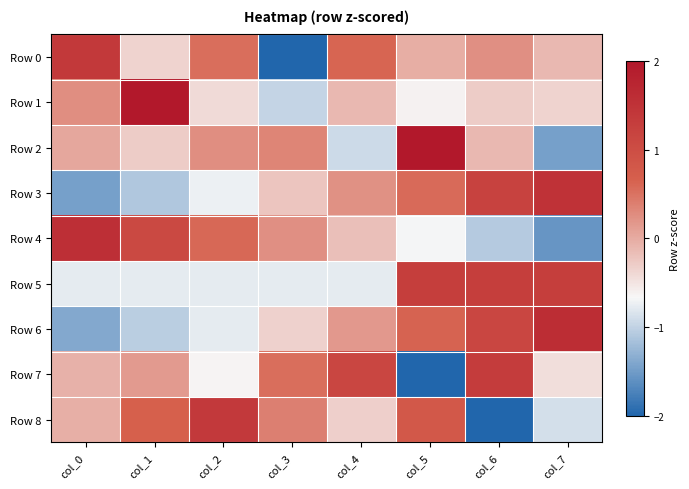

List the series in order of their peak value, lowest first.

Row 5, Row 7, Row 8, Row 0, Row 3, Row 4, Row 6, Row 2, Row 1